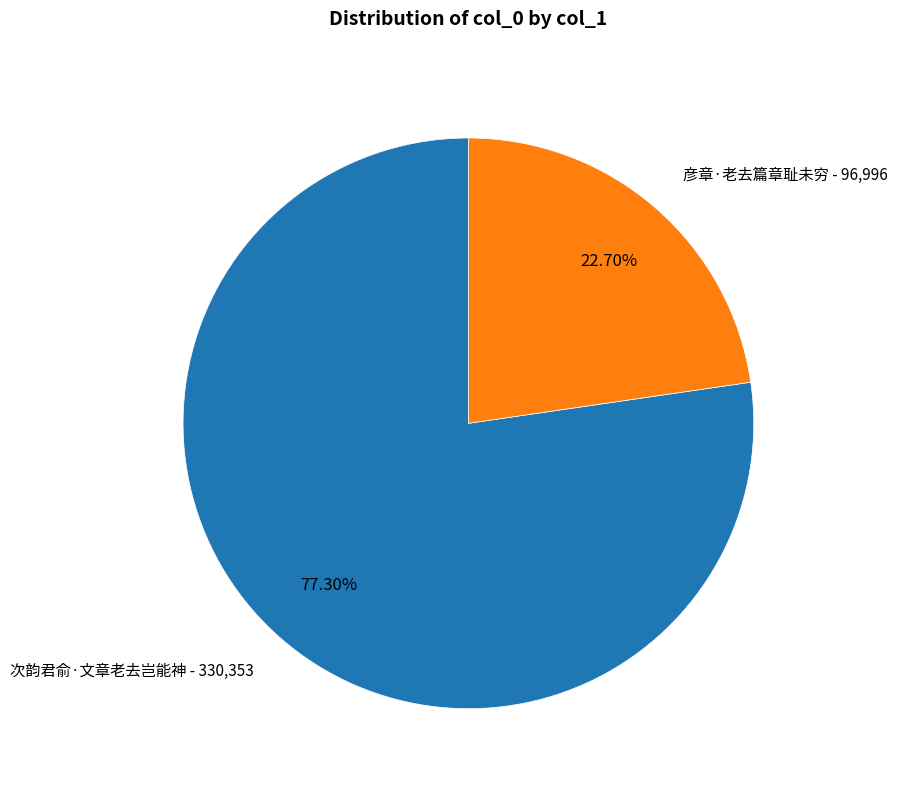

Is there a majority slice in this chart?

Yes